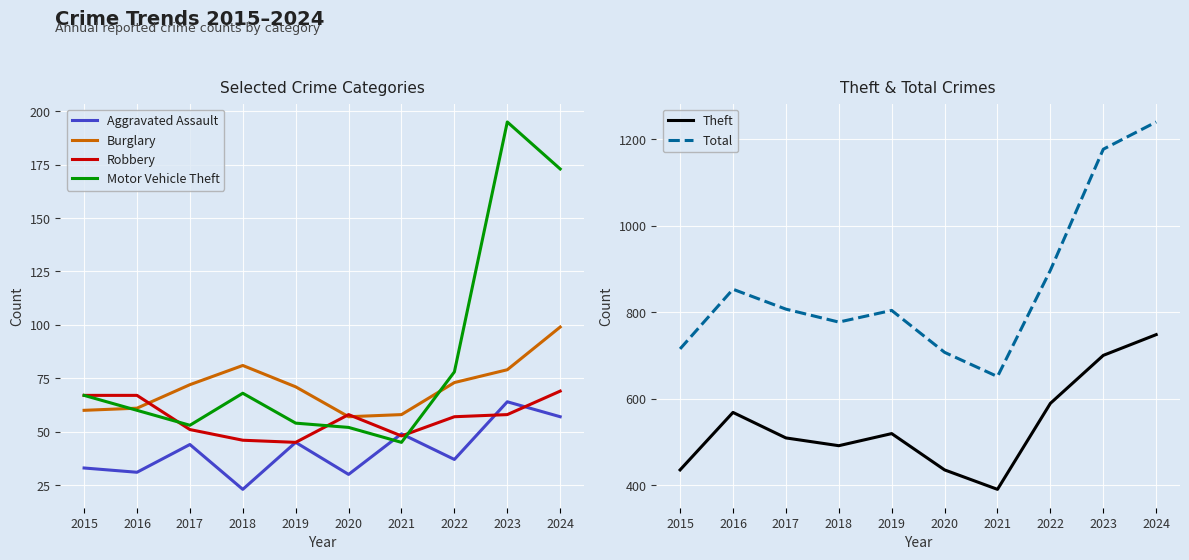

The value of Total at 2019 is 1105. True or false?

False